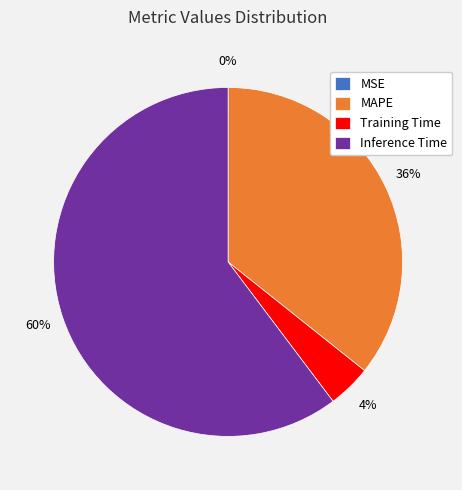

To the nearest percent, what is the average slice percentage?

25%